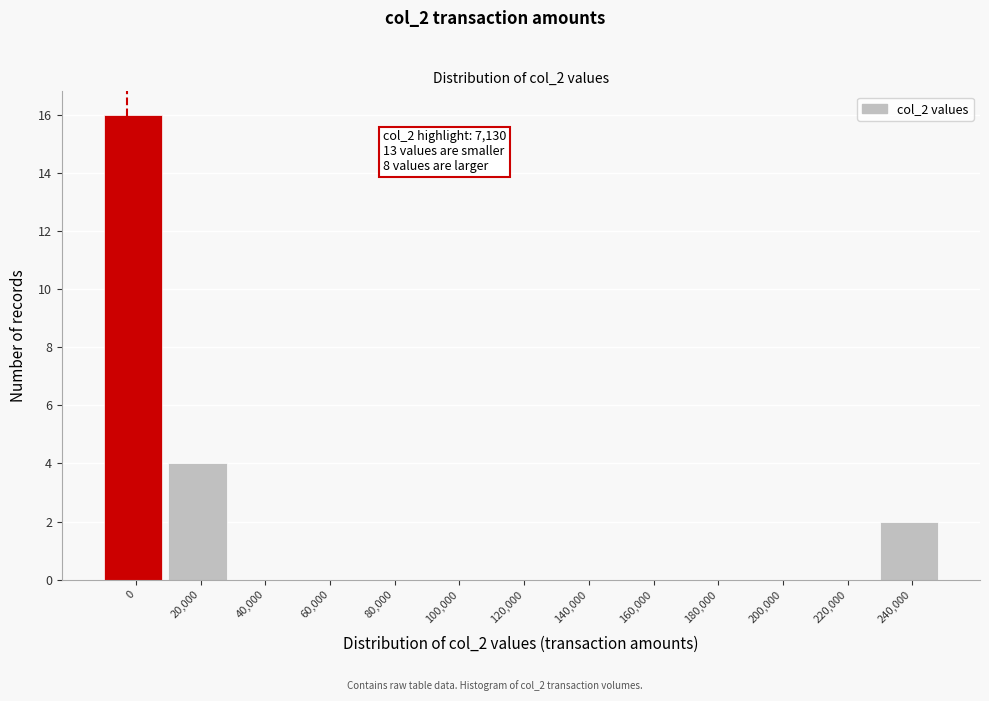

Reading left to right, list all the values displayed in this chart.

0=16	20,000=4	40,000=0	60,000=0	80,000=0	100,000=0	120,000=0	140,000=0	160,000=0	180,000=0	200,000=0	220,000=0	240,000=2